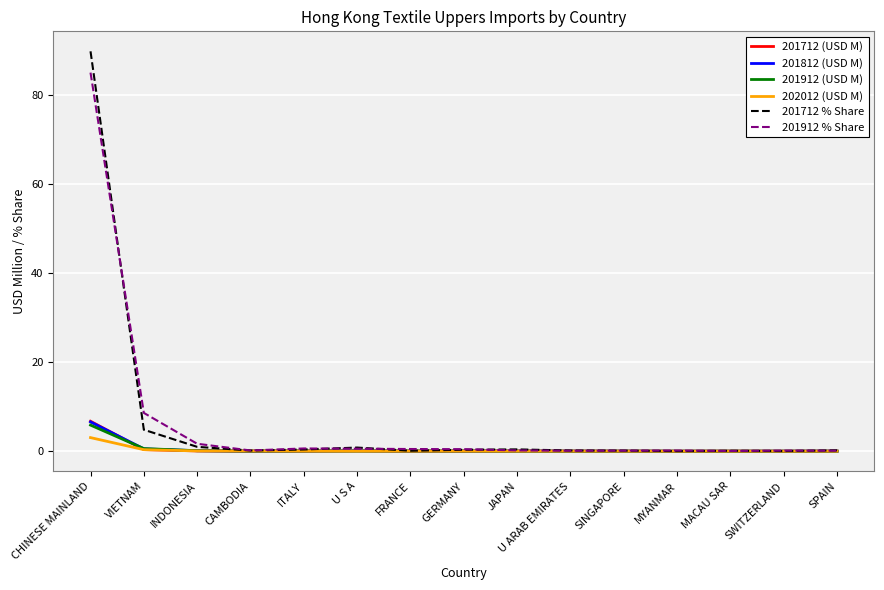

The value of 201812 (USD M) at JAPAN is 0.0. True or false?

True